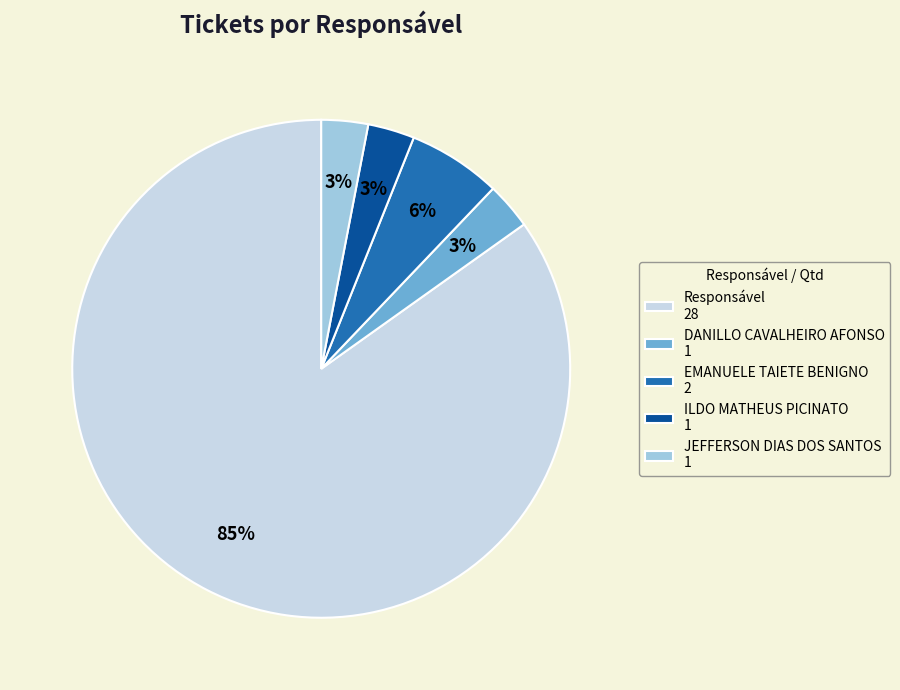

Is there any slice that represents more than half of the pie?

Yes